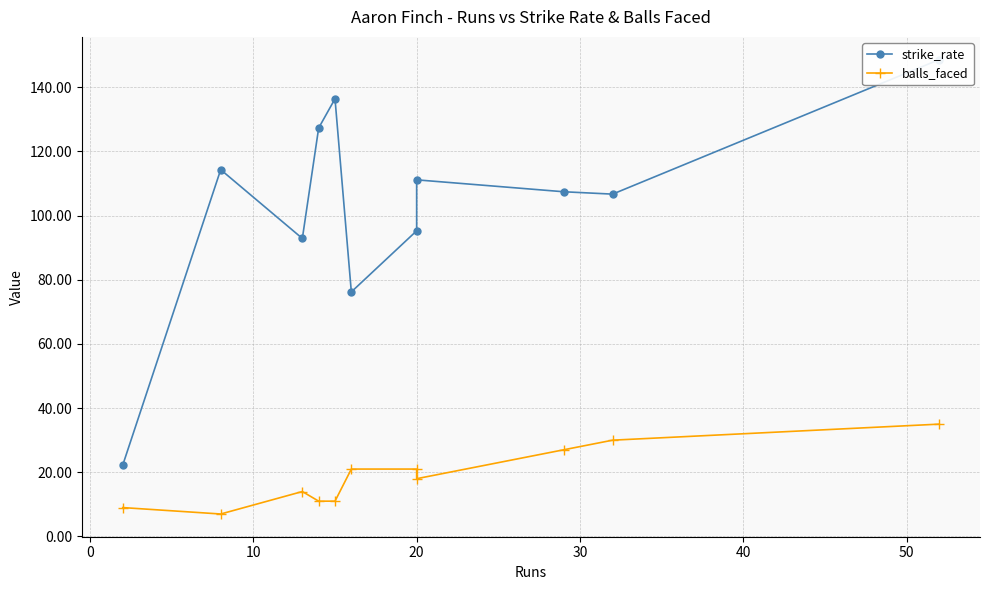

What is the difference between the maximum and second lowest values in the strike_rate series?

72.4